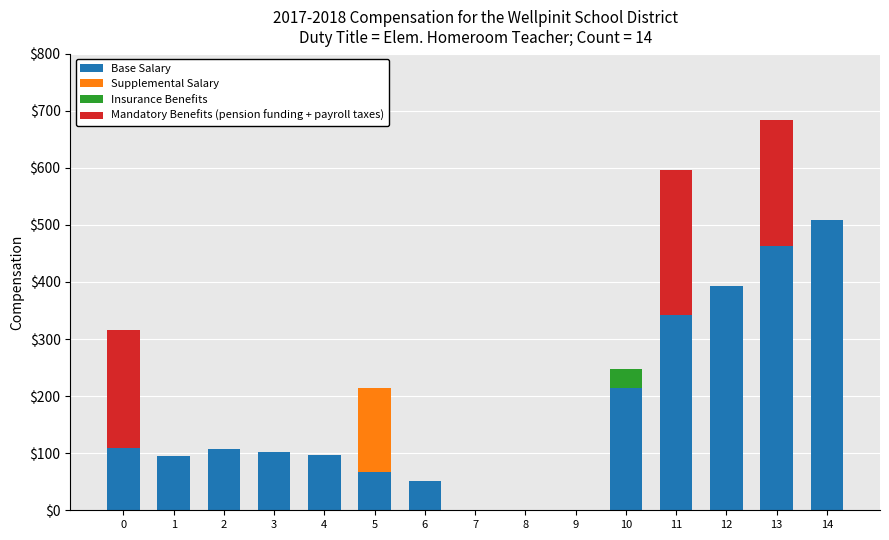

What is the total value across all series at 3?

103.0